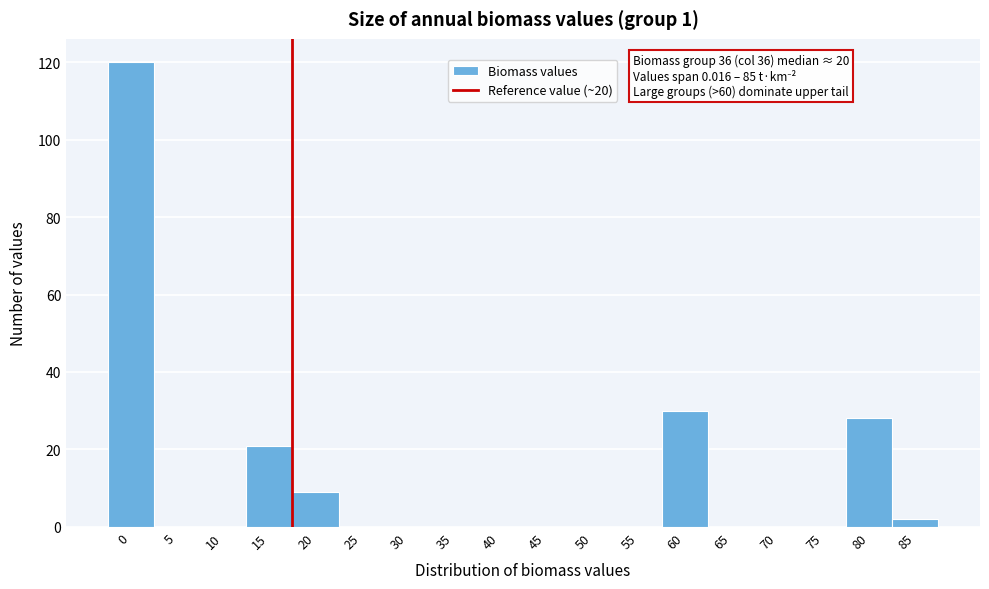

Reading right to left, extract all data points from this chart.

85=2	80=28	75=0	70=0	65=0	60=30	55=0	50=0	45=0	40=0	35=0	30=0	25=0	20=9	15=21	10=0	5=0	0=120